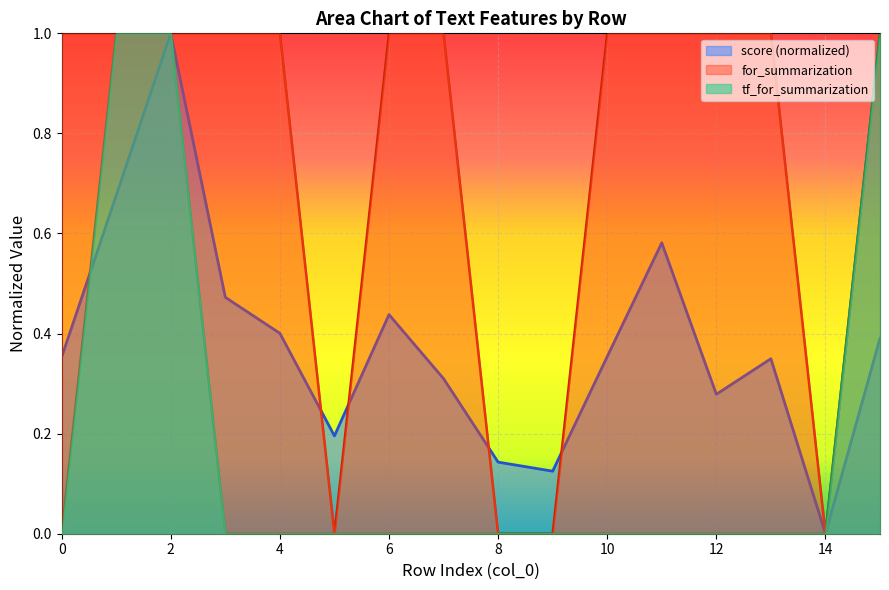

Which category has the highest value across all series?

2